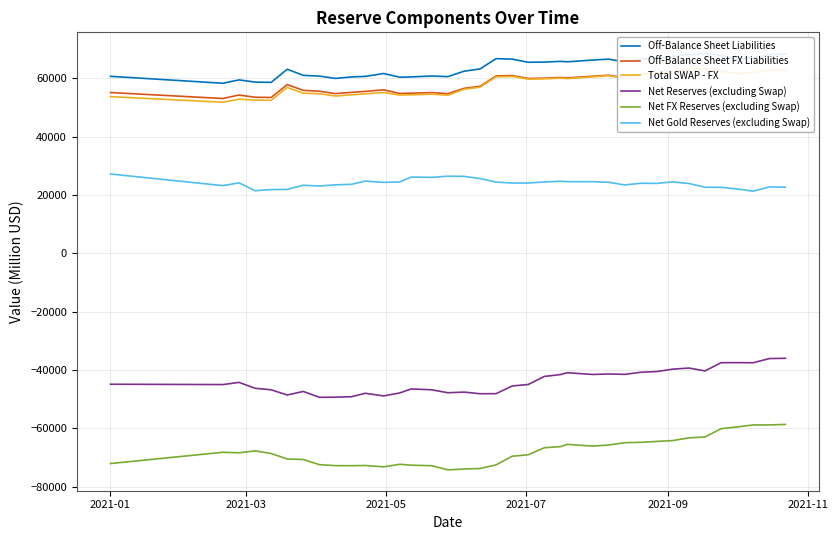

True or false: Net Gold Reserves (excluding Swap) and Net FX Reserves (excluding Swap) intersect in this chart.

False